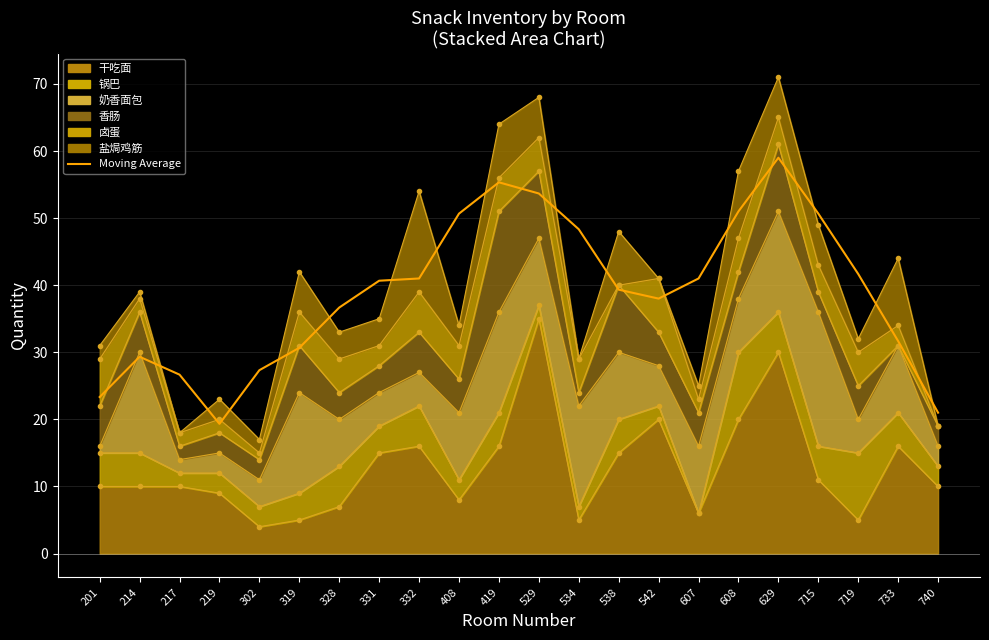

Between 538 and 302, which is larger?

538